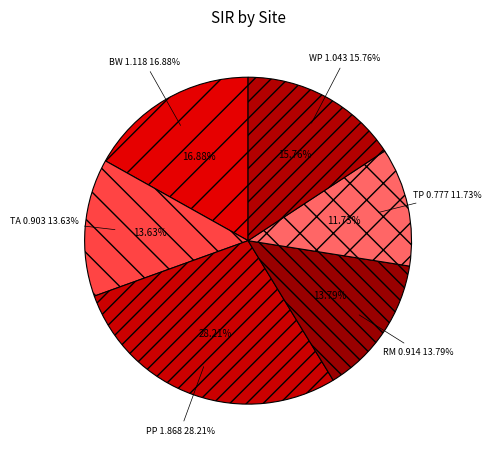

The WP slice represents 16% of the pie. True or false?

True